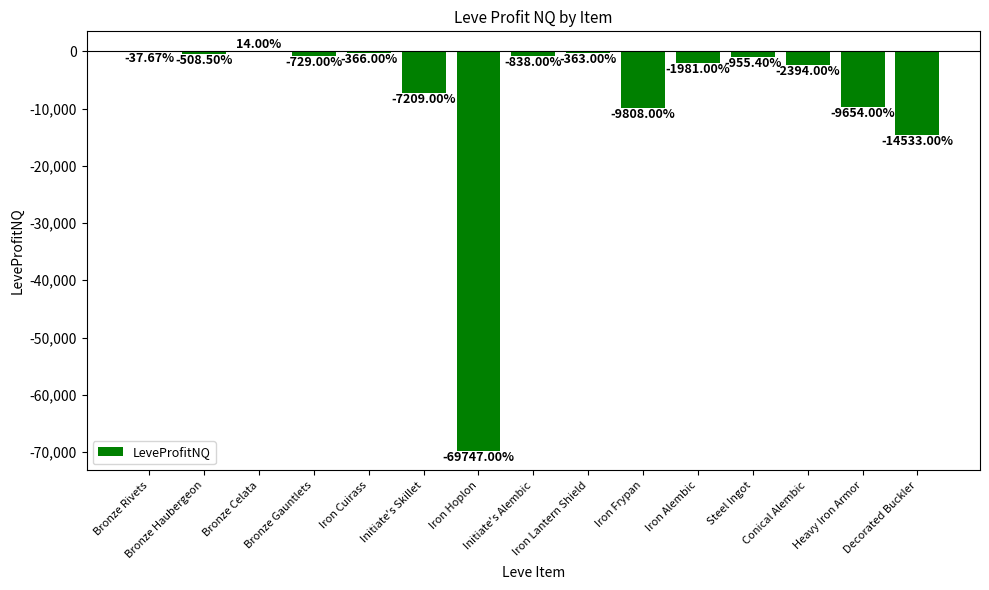

Is it true that the value at Conical Alembic is -2394.0?

True